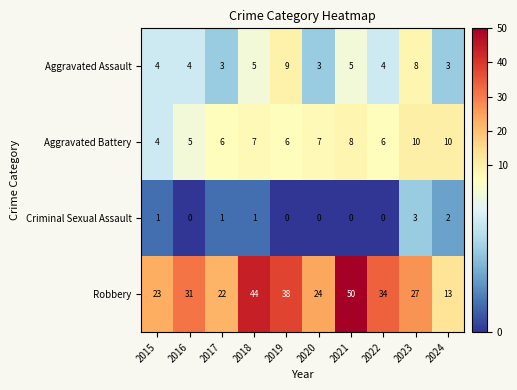

Which label corresponds to the largest value in the chart?

2021